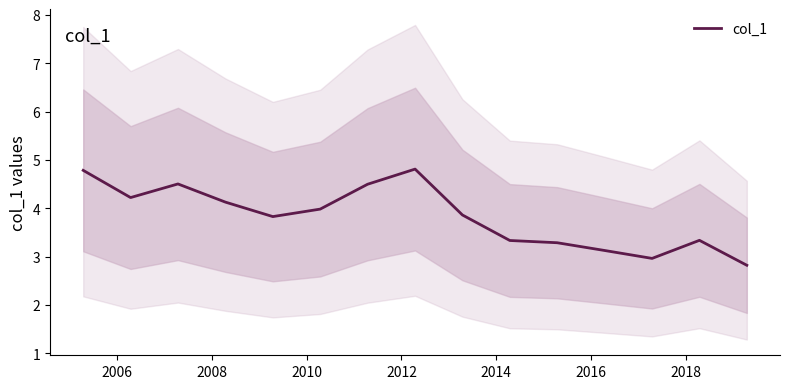

What is the average value?

3.8